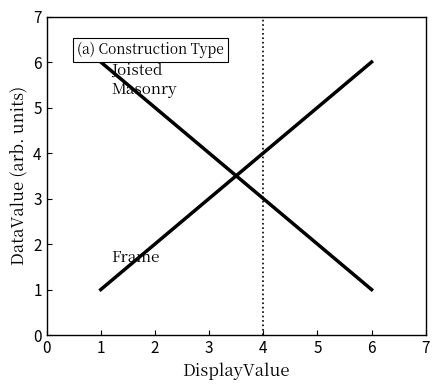

Reading left to right, list all the values displayed in this chart.

Frame: 1	2	3	4	5	6
Joisted Masonry: 6	5	4	3	2	1